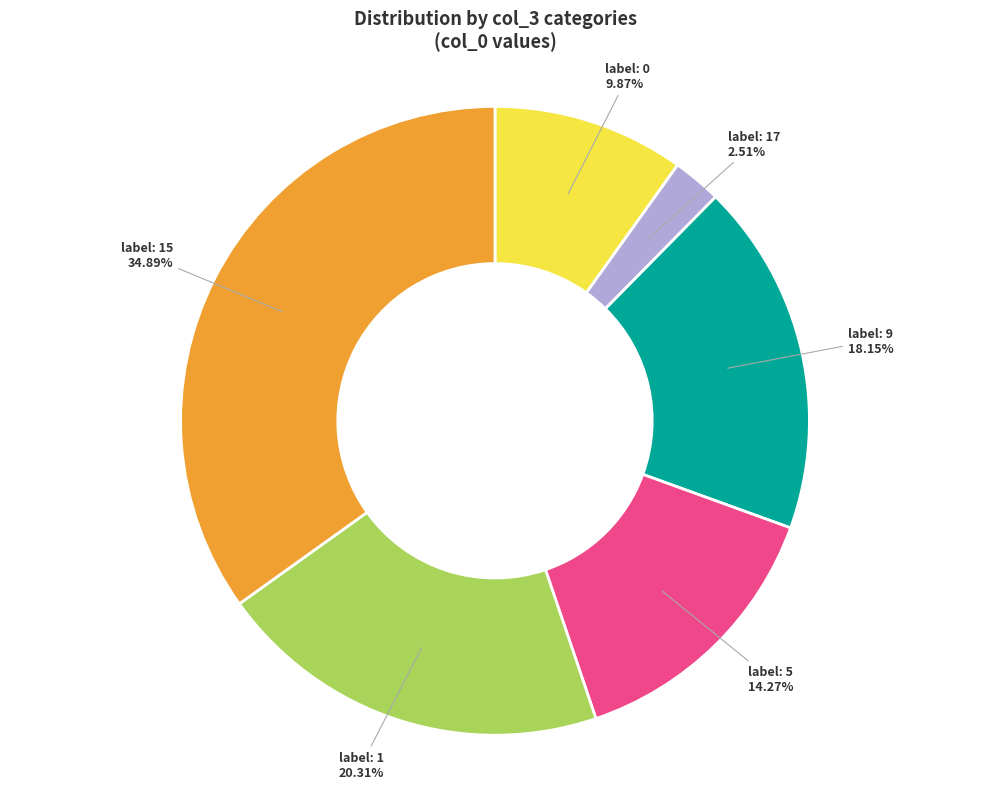

Is there a majority slice in this chart?

No